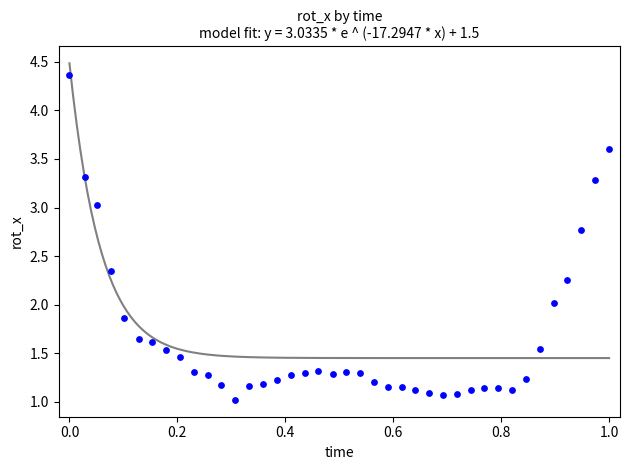

What is the range of Y values (max minus min)?

3.3